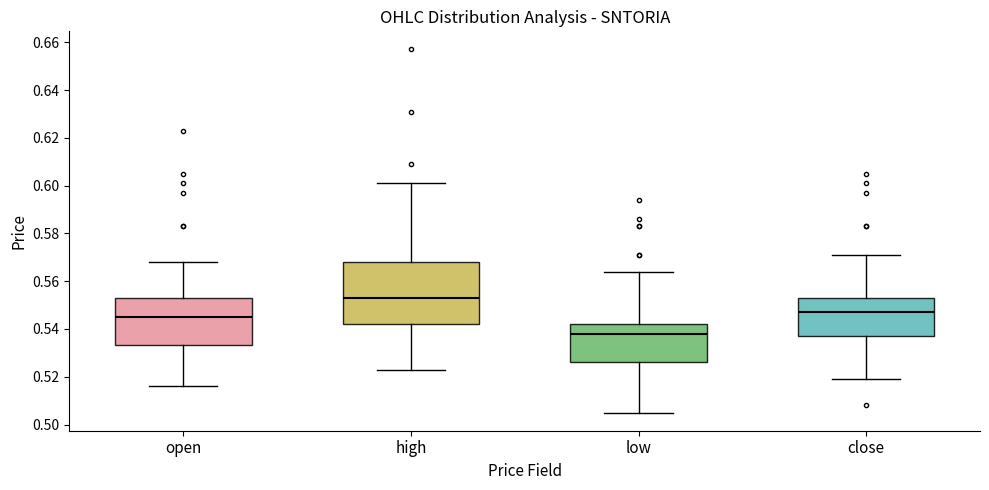

Reading left to right, transcribe this box plot: for each box, give where its median line is, the range the box spans, and where its two whiskers end, as read against the y-axis. The values are not printed on the chart, so give them approximately, as read against the axis.

open: median 0.546, box 0.534 to 0.554, whiskers 0.516 to 0.568
high: median 0.554, box 0.542 to 0.568, whiskers 0.524 to 0.602
low: median 0.538, box 0.526 to 0.542, whiskers 0.506 to 0.564
close: median 0.548, box 0.538 to 0.554, whiskers 0.520 to 0.572